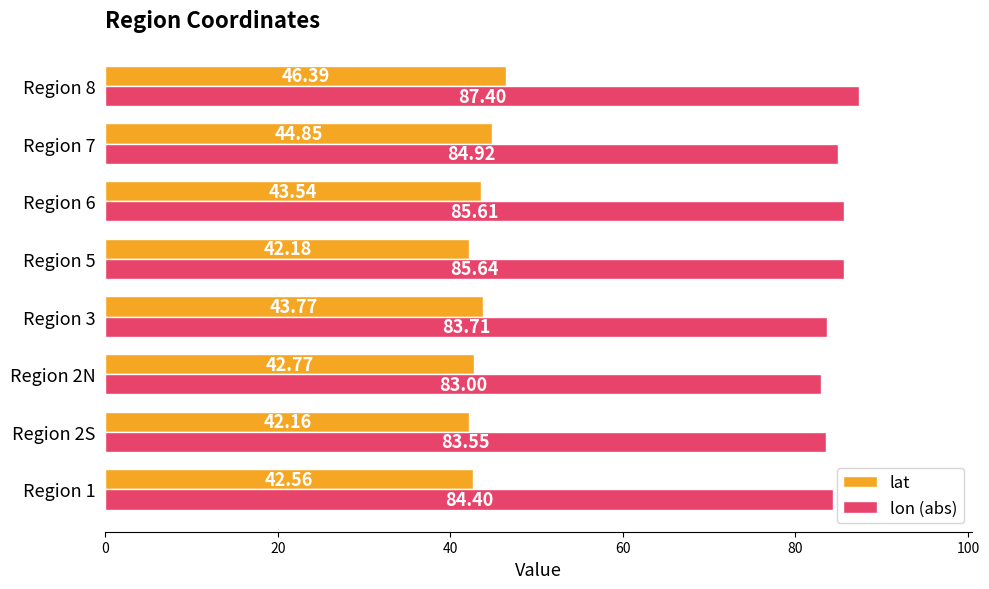

Which series has the widest spread of values?

lon (abs)